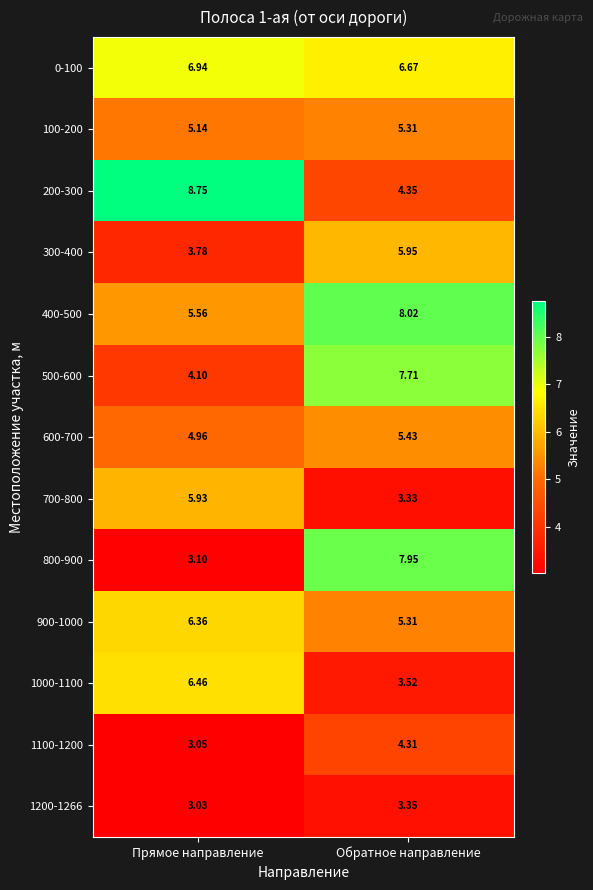

At which label does 700-800 first exceed 5?

Прямое направление